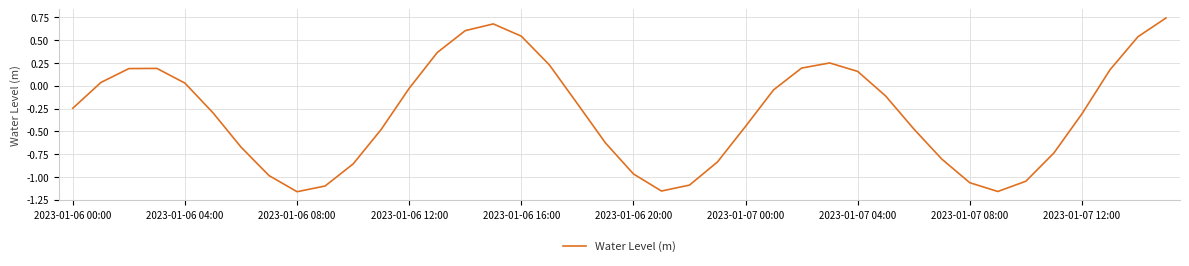

What is the difference between the maximum and minimum values?

1.9